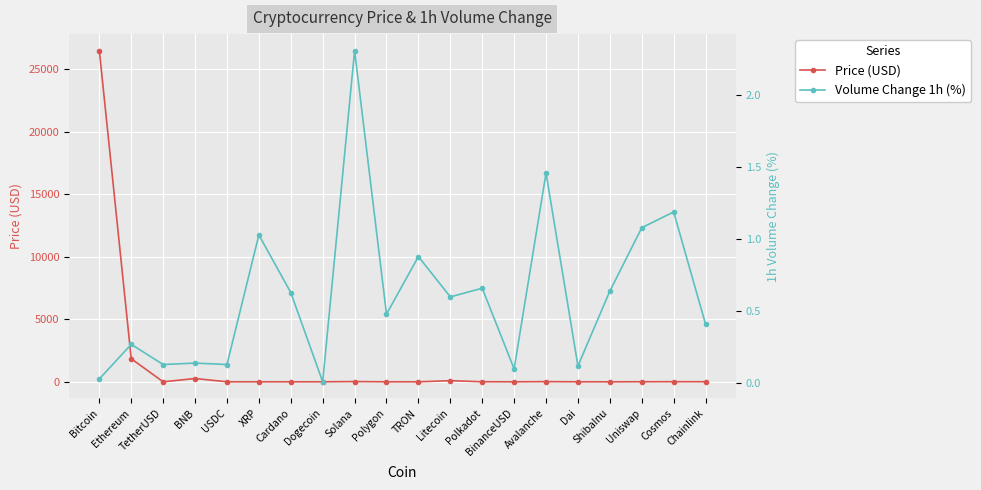

Is it true that Price (USD) equals 88.2 at Litecoin?

True